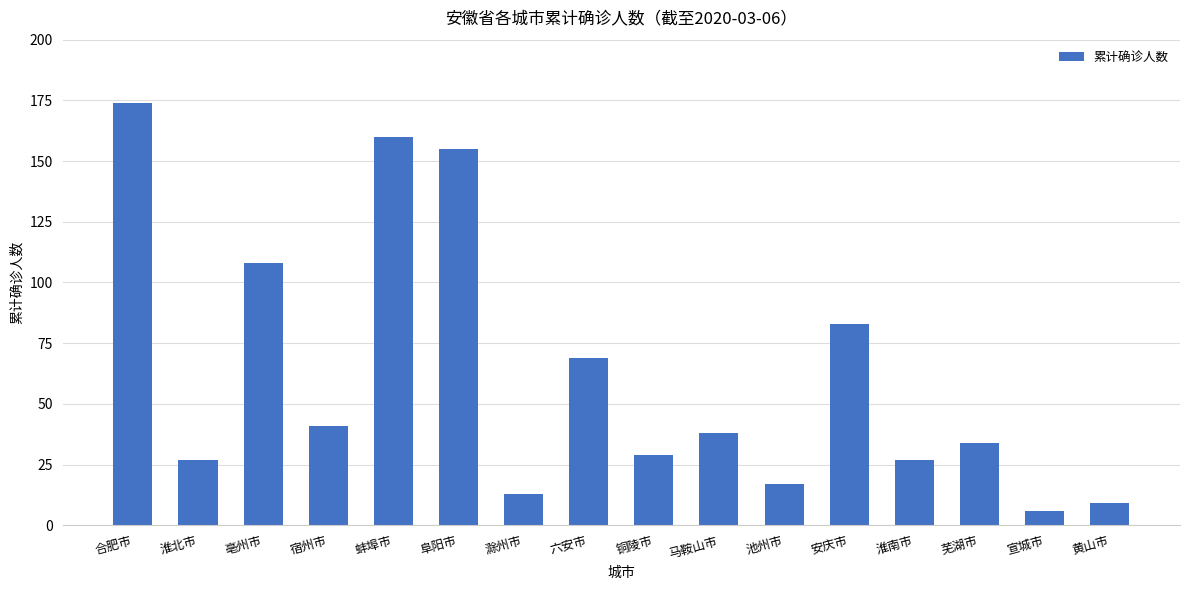

What is the difference between the values at 马鞍山市 and 黄山市?

29